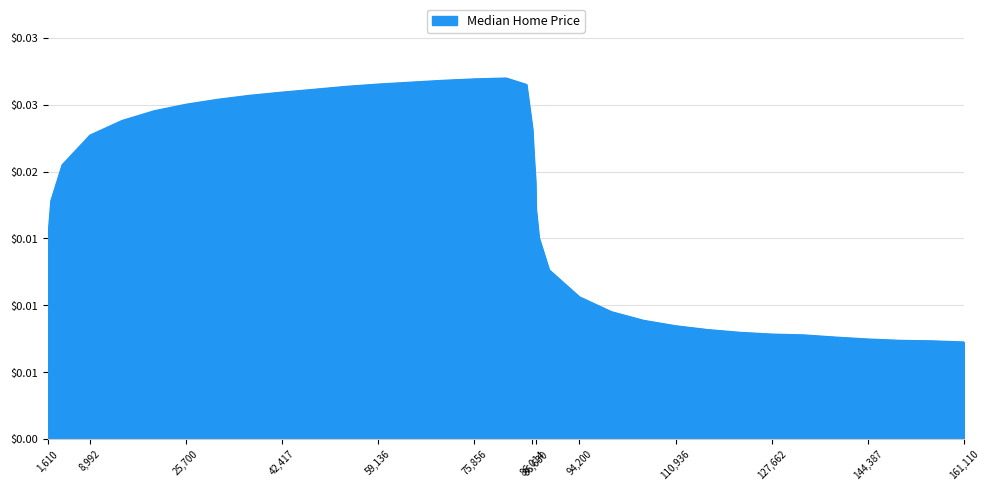

Is this an area chart (filled region under the line)?

Yes